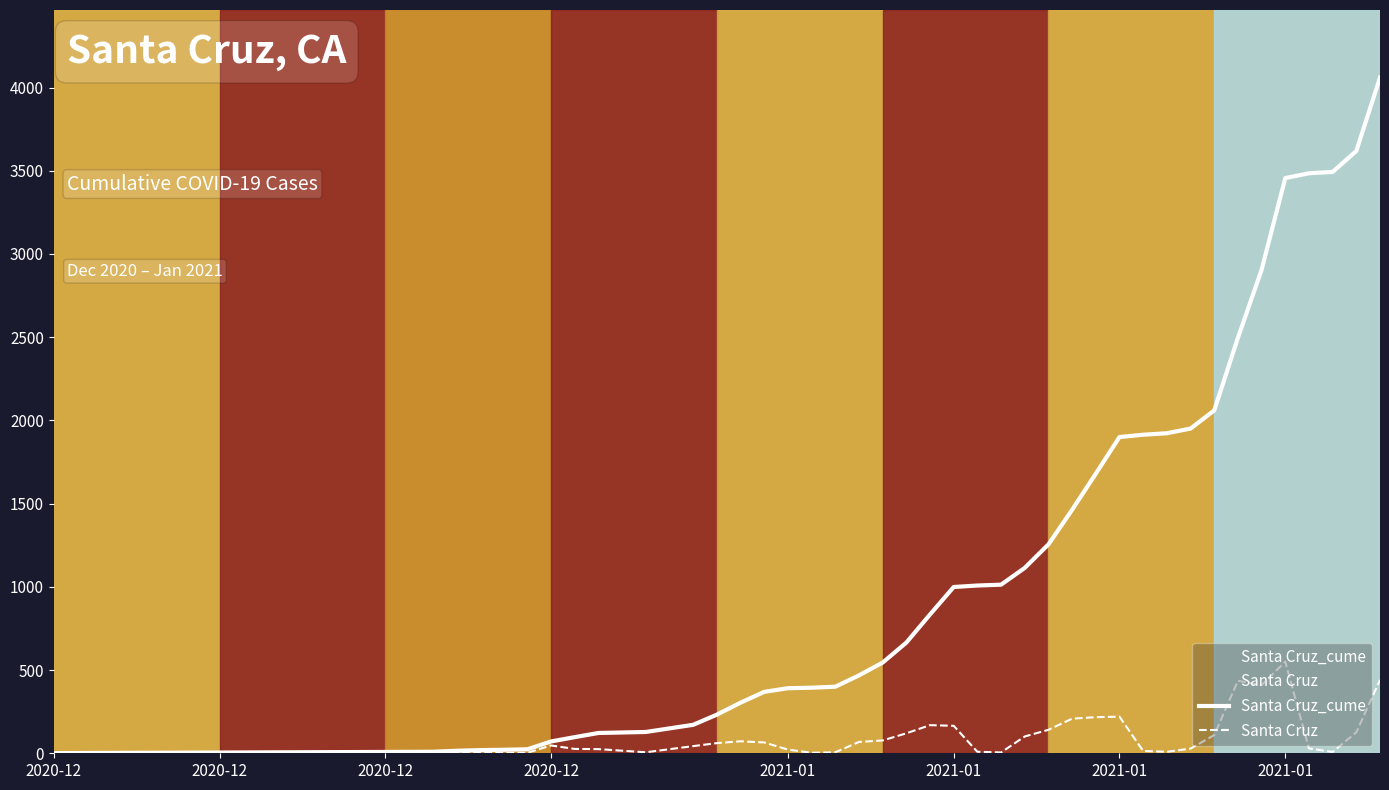

True or false: Santa Cruz and Santa Cruz_cume cross at least once.

False